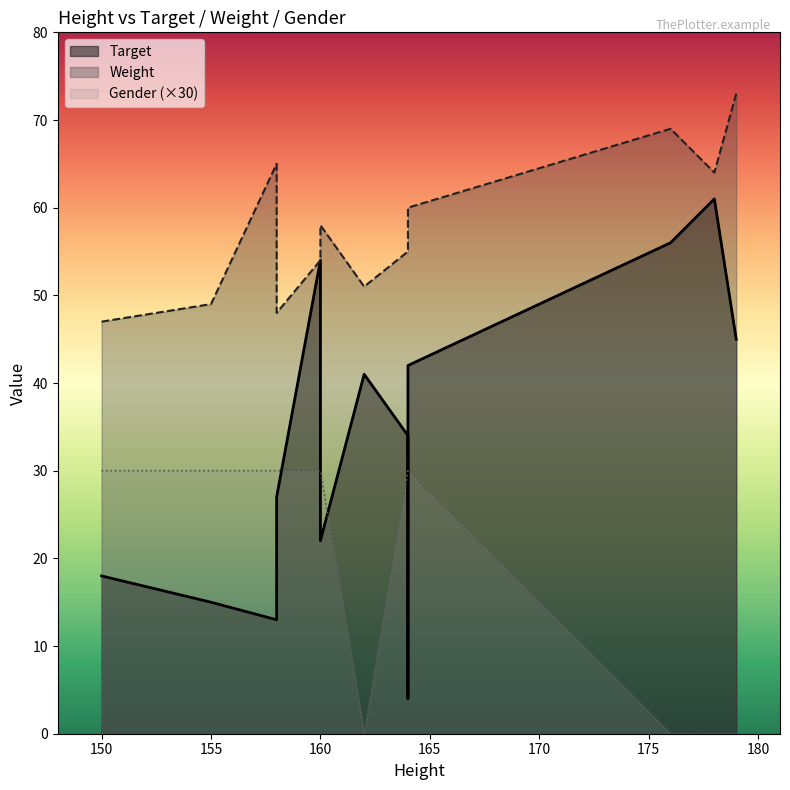

Read the Gender value at 160, to the nearest 5.

30